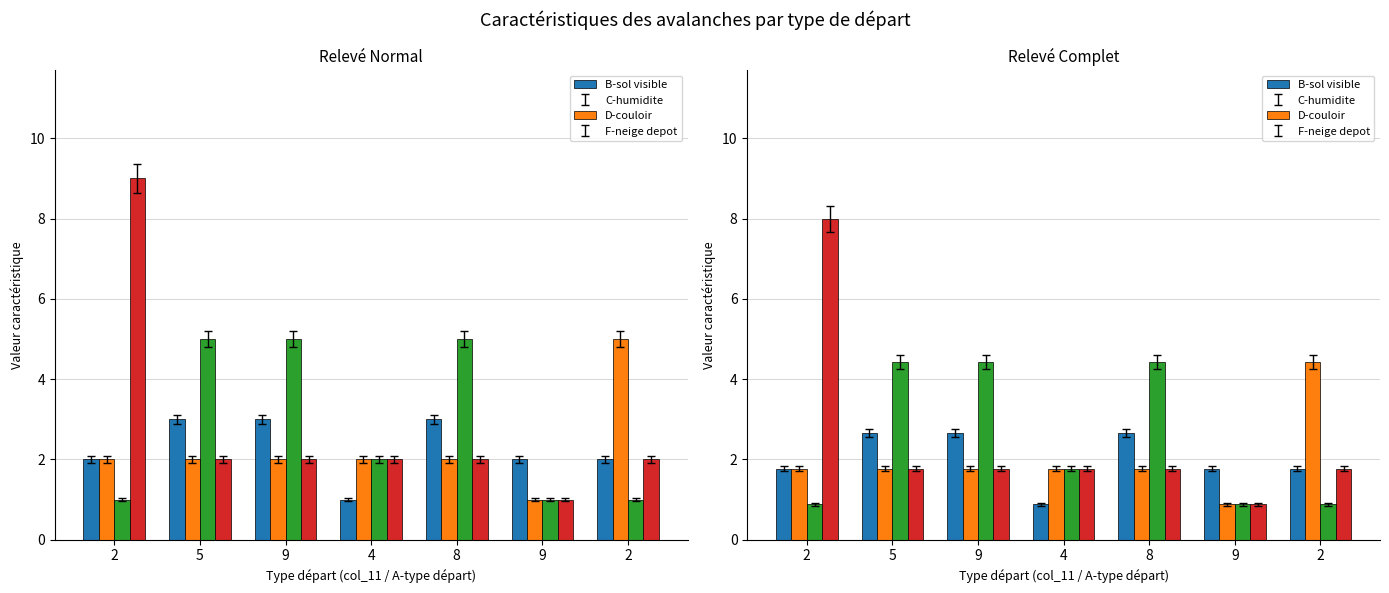

What is the minimum value for col_12 (B-sol?

0.9